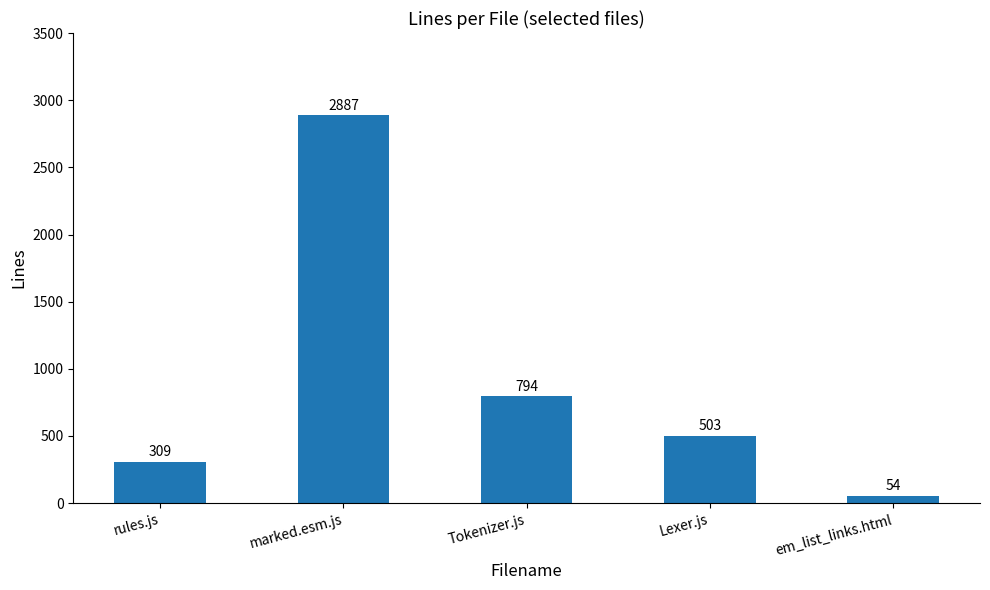

What is the label of the 4th bar from the right?

marked.esm.js